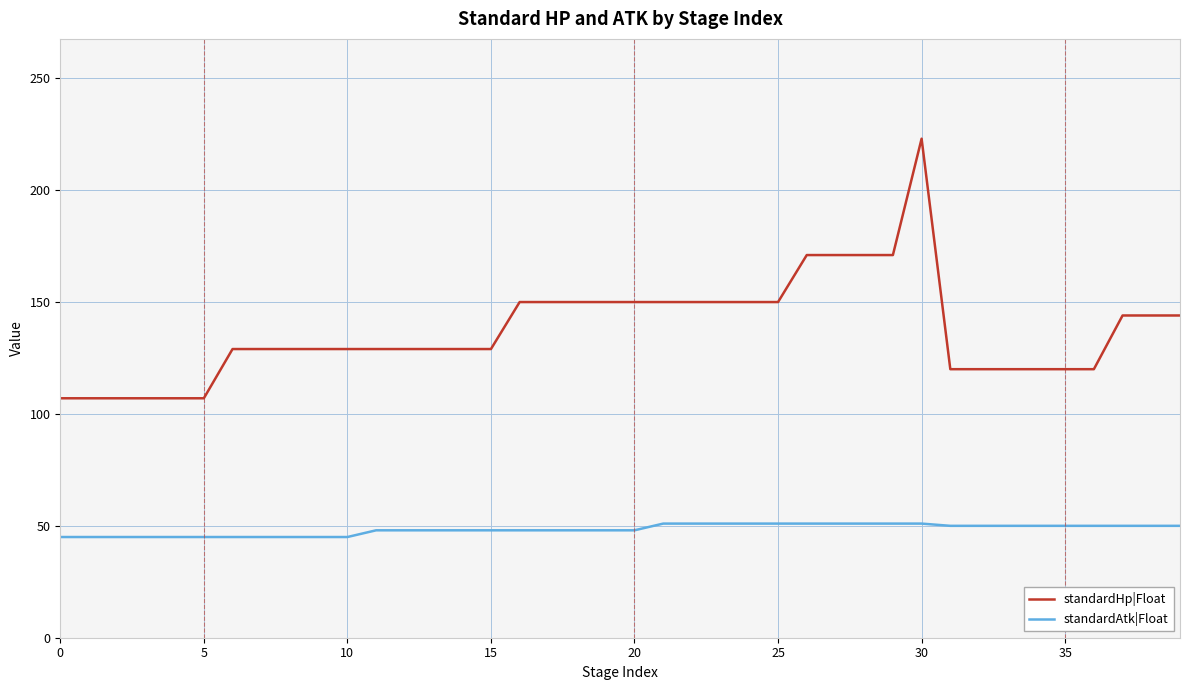

List the series in order of their overall mean, highest first.

standardHp|Float, standardAtk|Float